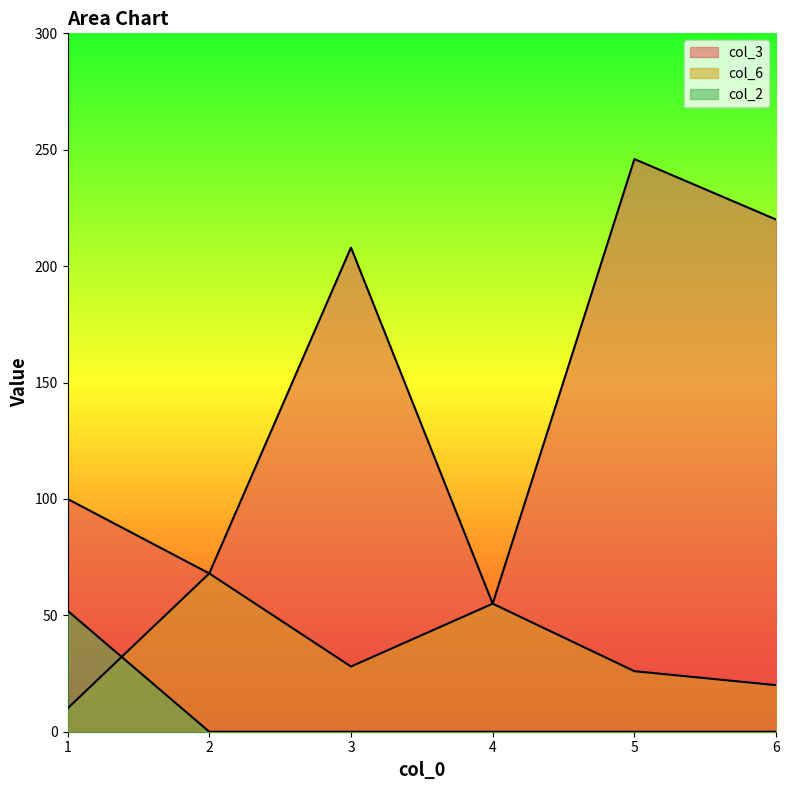

At which category does col_3 reach its first local valley?

2